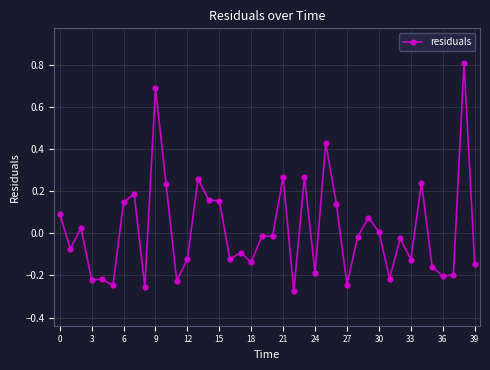

What is the greatest value displayed?

0.8